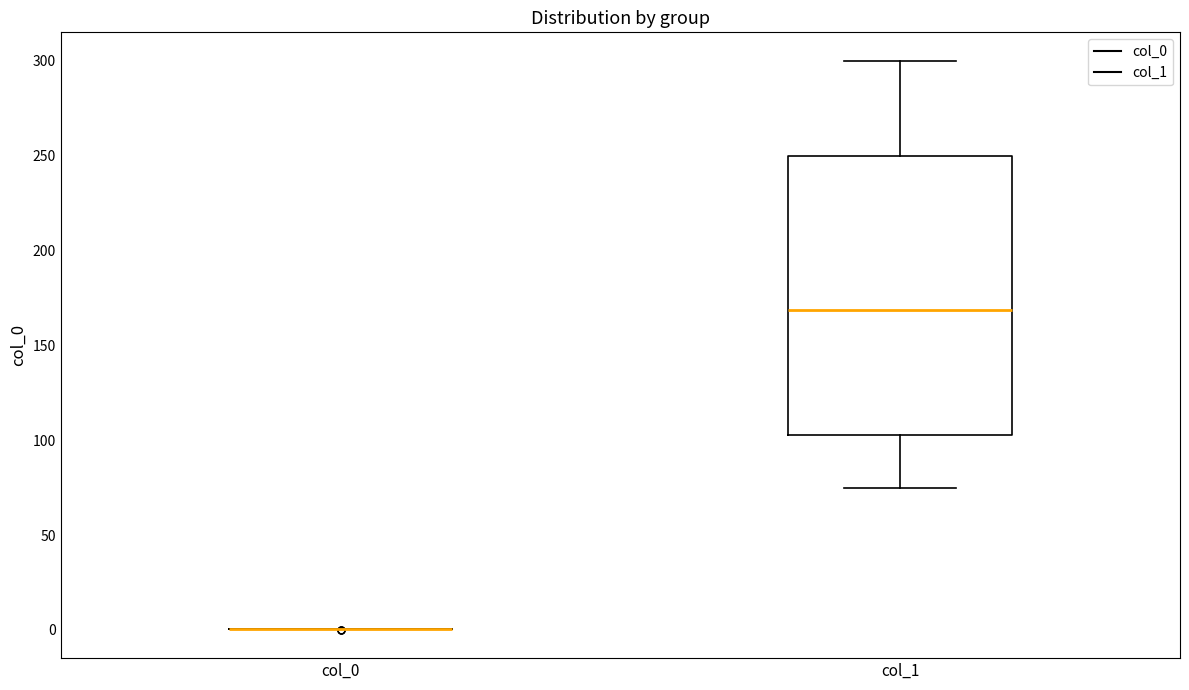

Where does the upper whisker of the box for col_1 end on the y-axis? The values are not printed on the chart, so give them approximately, as read against the axis.

300